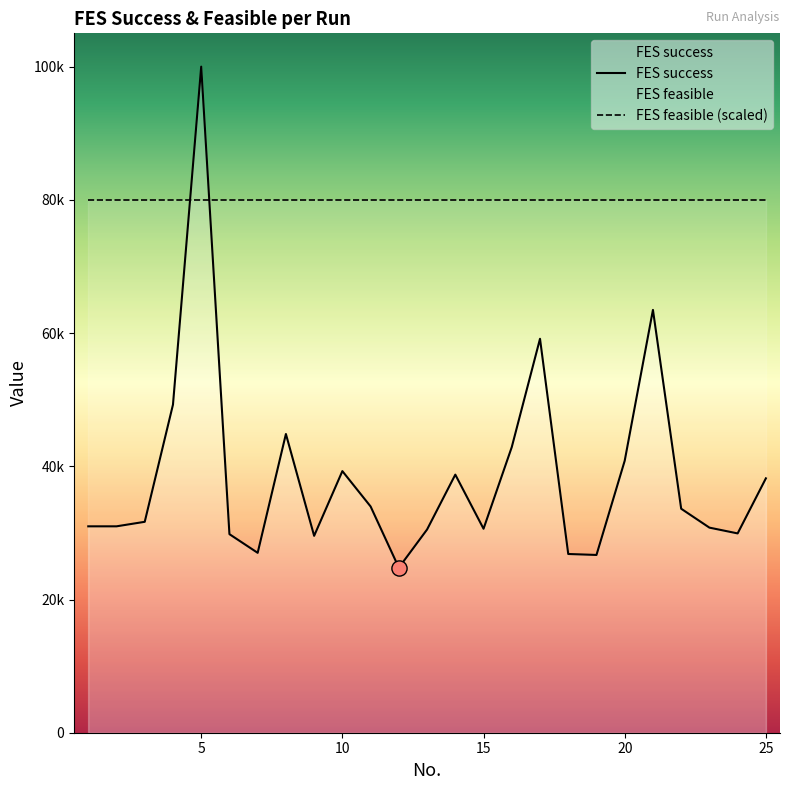

What is the change in value from 14 to 16?

+4137